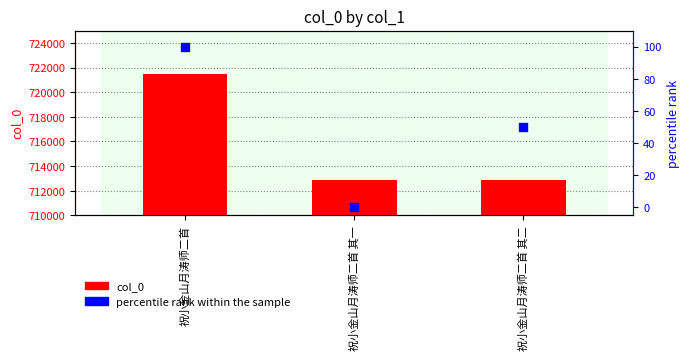

Which series reaches the minimum Y coordinate?

percentile rank within the sample